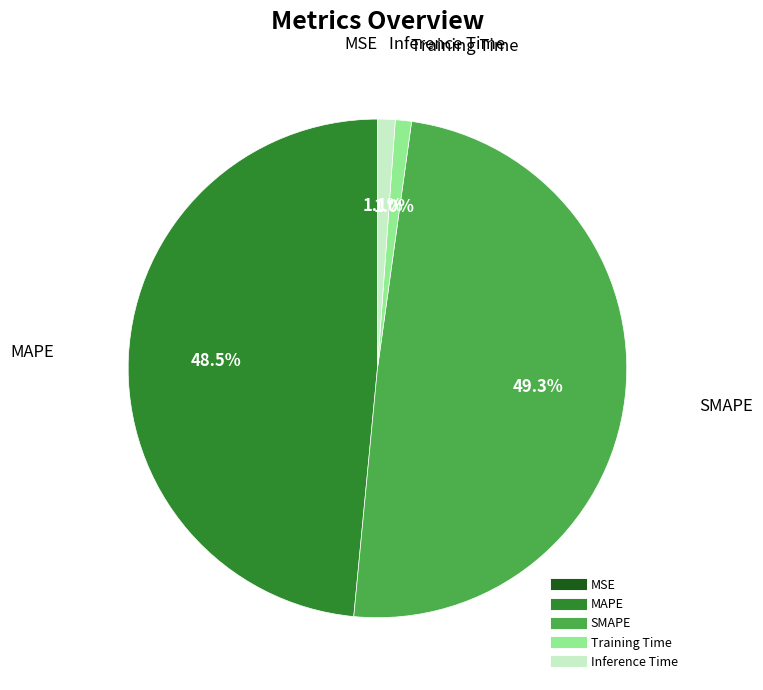

Which slice is the largest?

SMAPE